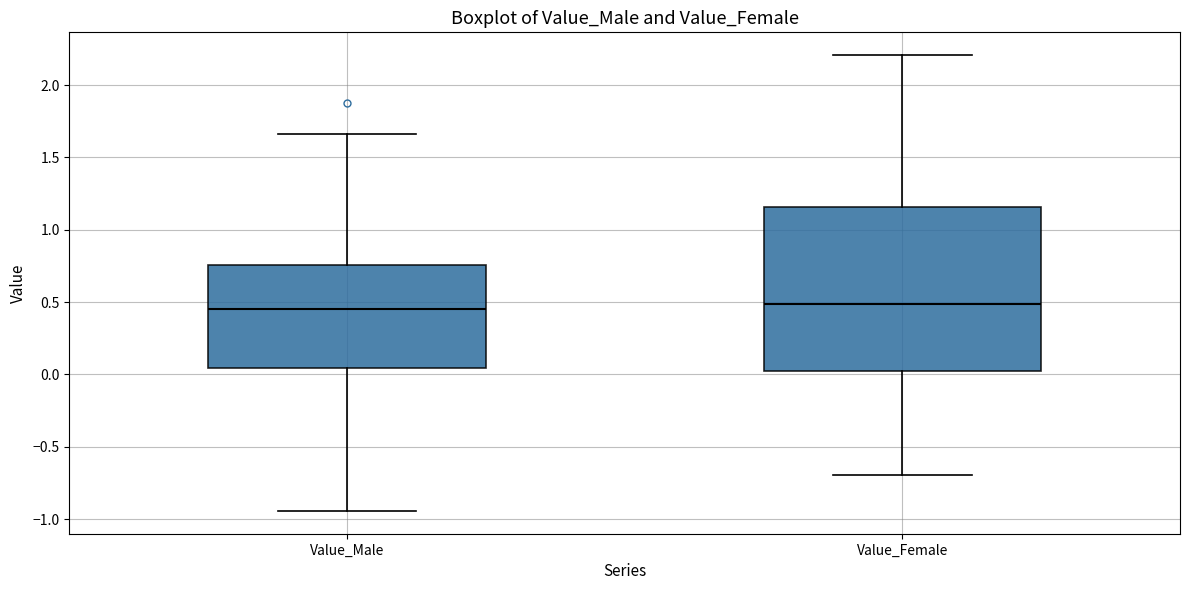

Which box is the tallest, from its lower edge to its upper edge?

Value_Female